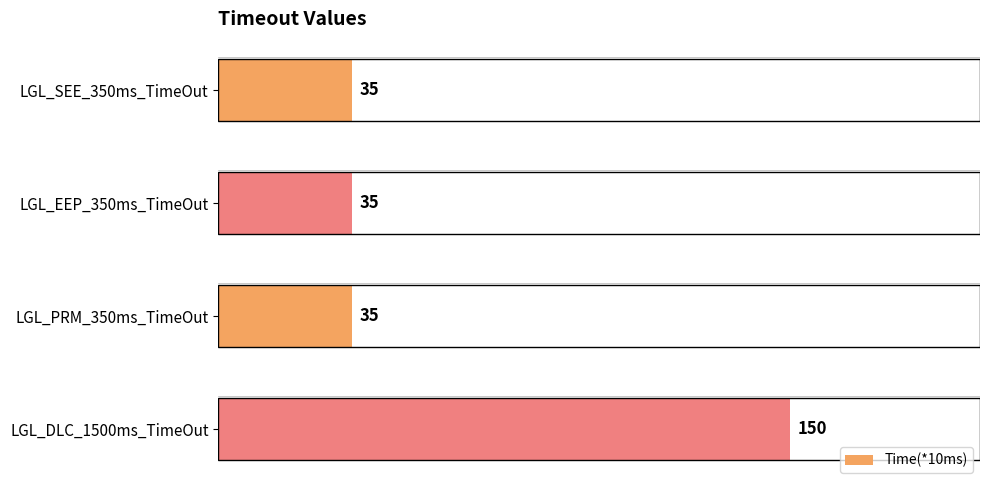

What is the value of the 3rd bar from the top?

35